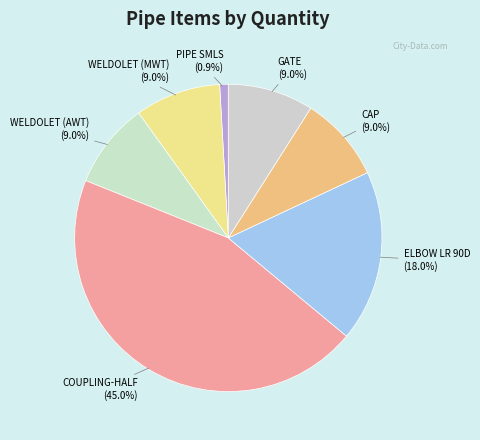

To the nearest percent, what portion does COUPLING-HALF represent?

45%